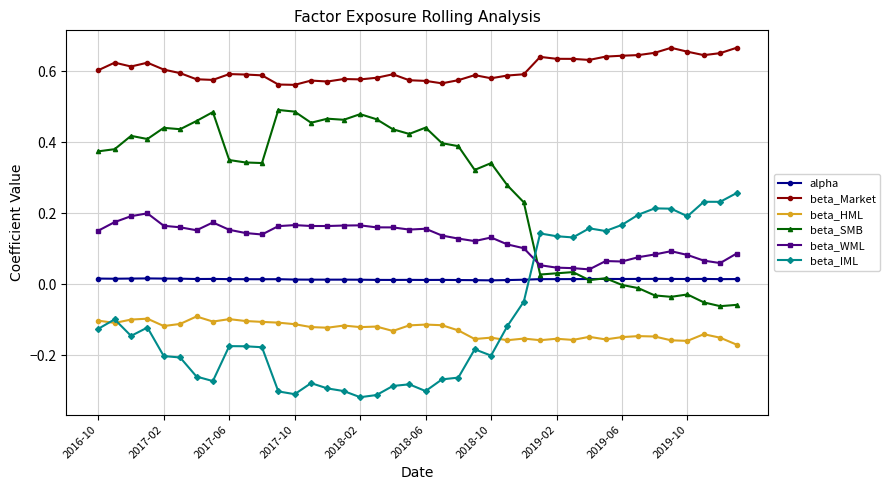

How many data points does each series have?

40